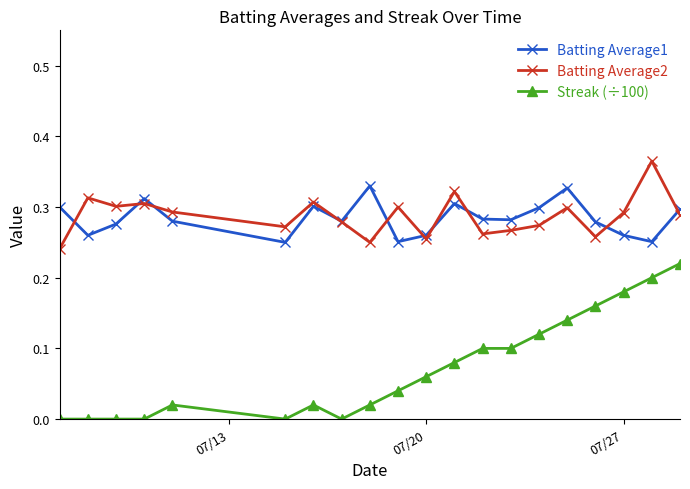

True or false: Streak (÷100) and Batting Average1 intersect in this chart.

False